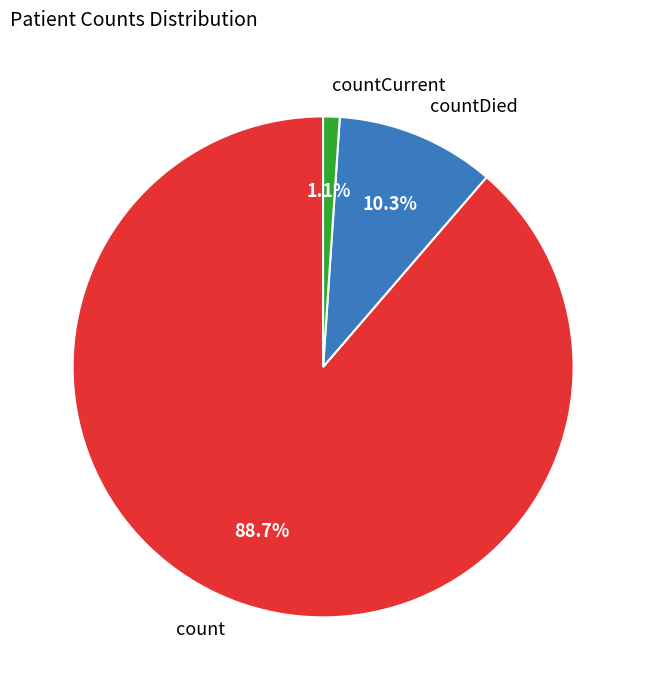

What percentage is the count slice, to the nearest percent?

89%